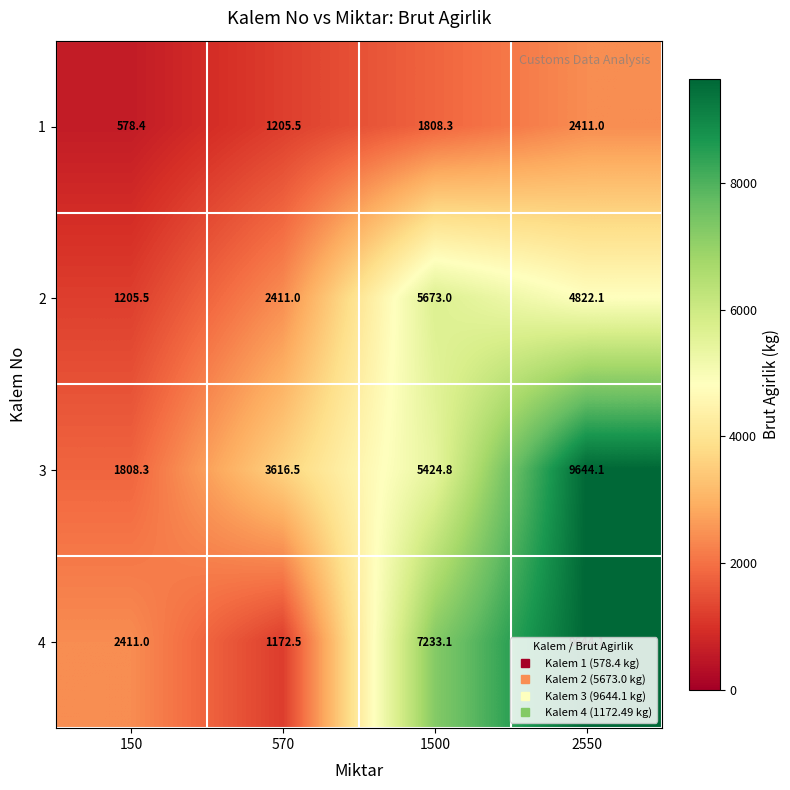

Which series has the largest total across all categories?

3